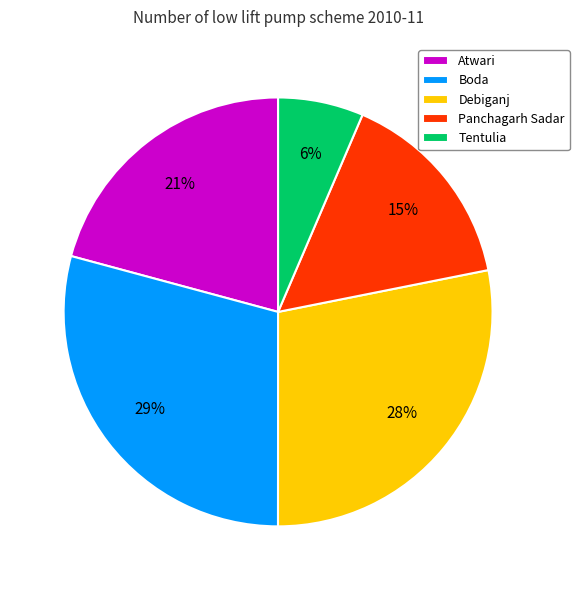

True or false: Debiganj accounts for 28% of the total.

True